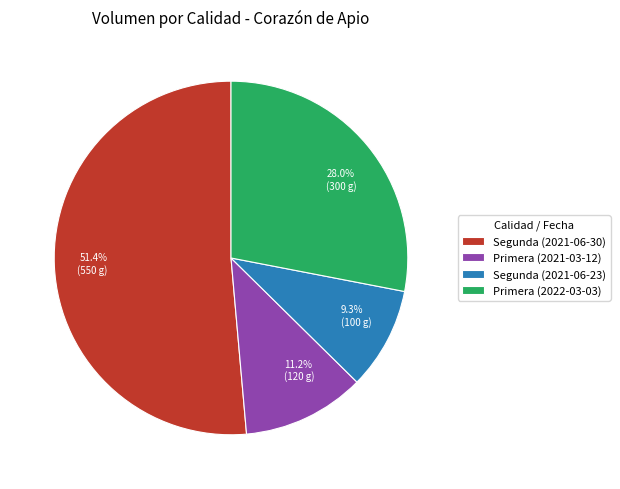

To the nearest percent, what is the combined percentage of Segunda (2021-06-30) and Primera (2022-03-03)?

79%